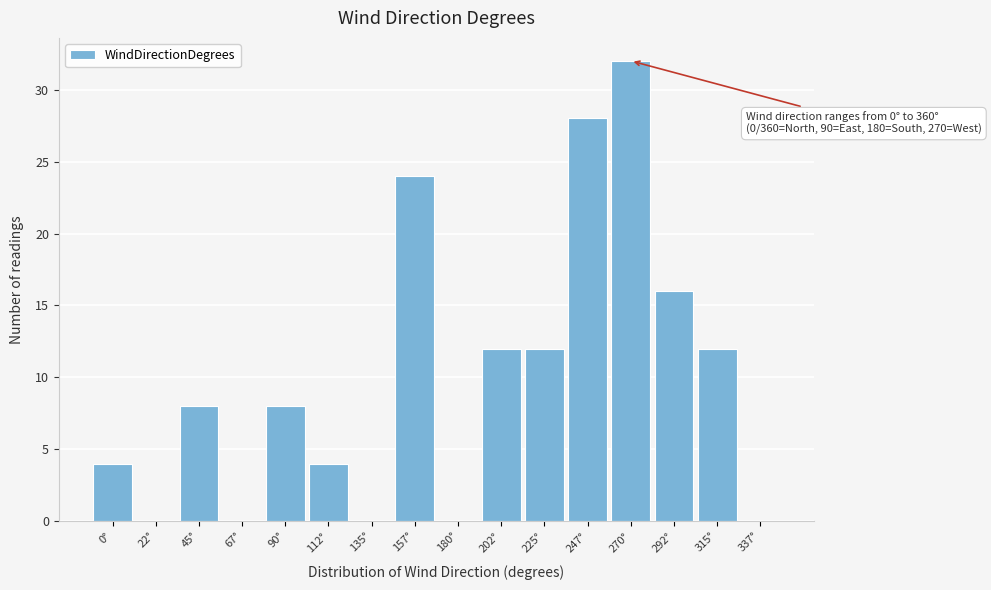

The value at 337° is 15. True or false?

False